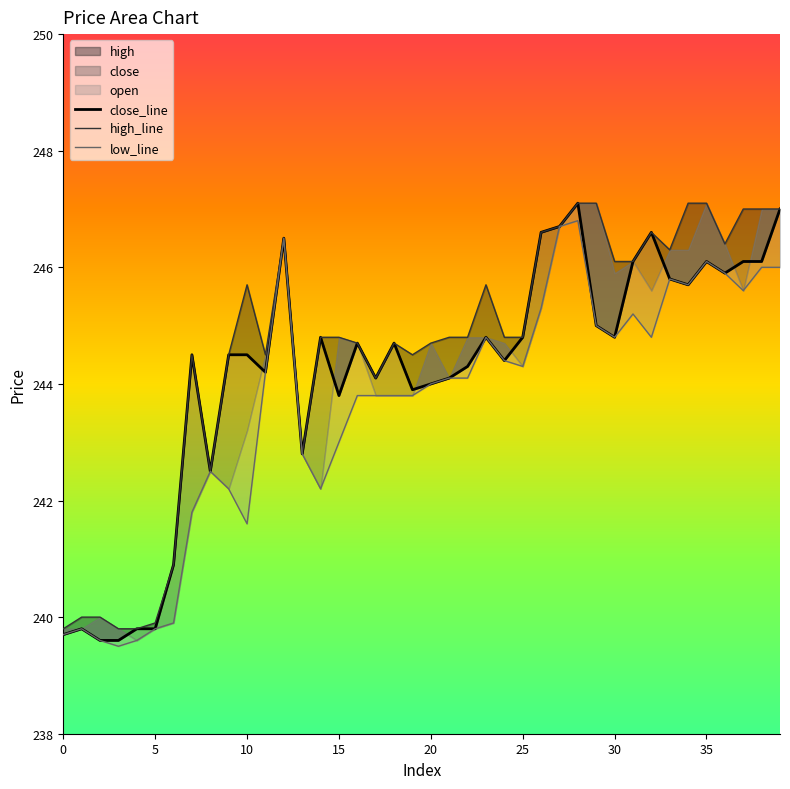

Which category has the highest value in the low series?

28